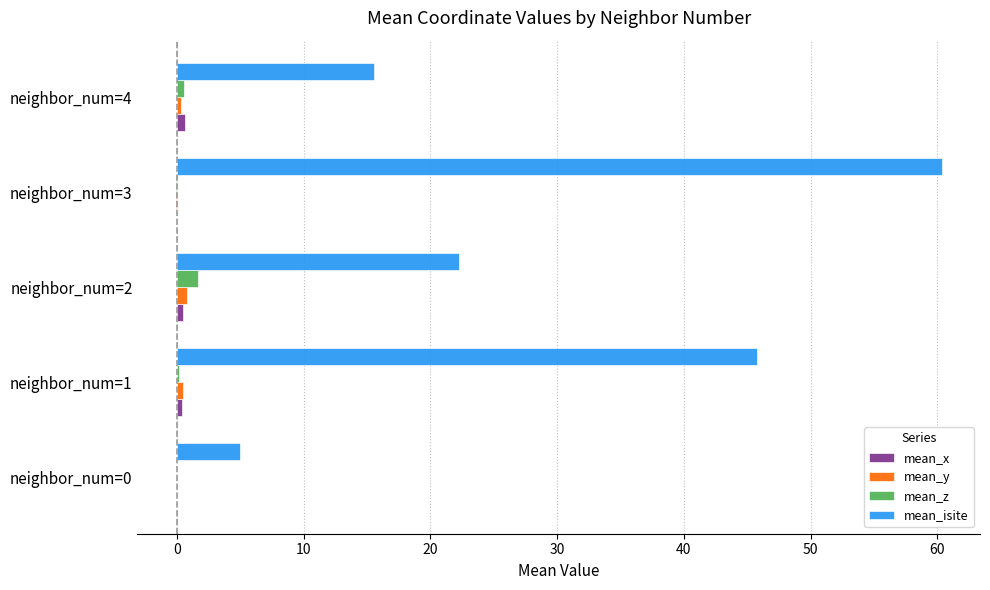

Between neighbor_num=0 and neighbor_num=4, which series saw the biggest shift?

mean_isite